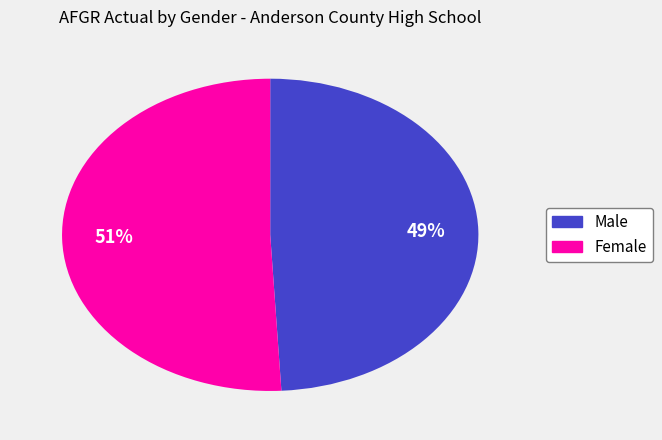

Between Female and Male, which is larger?

Female